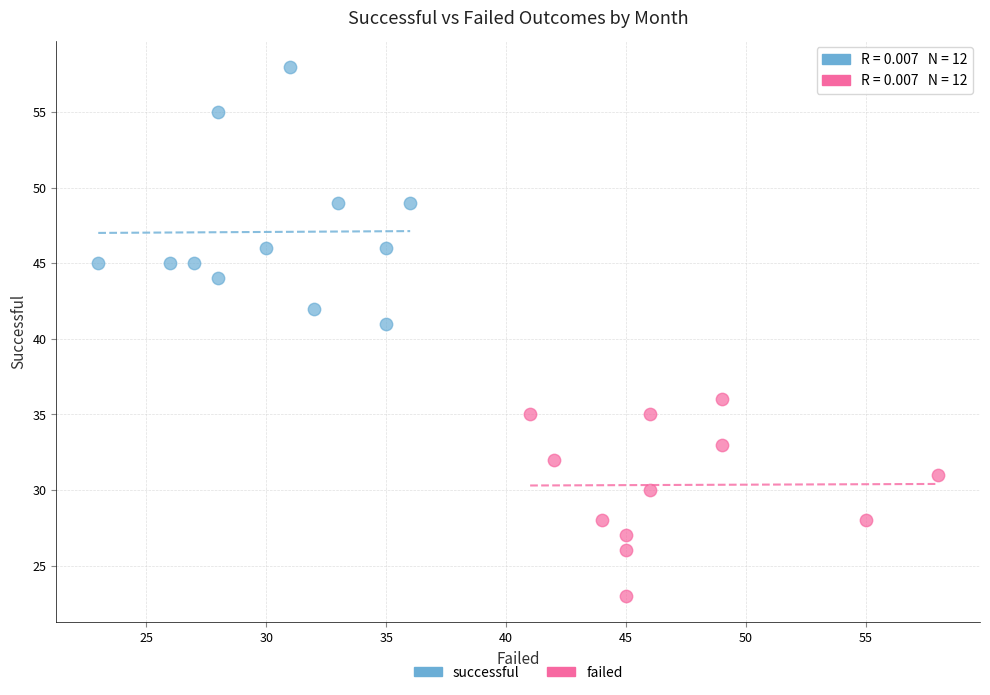

Which series reaches the minimum Y coordinate?

failed